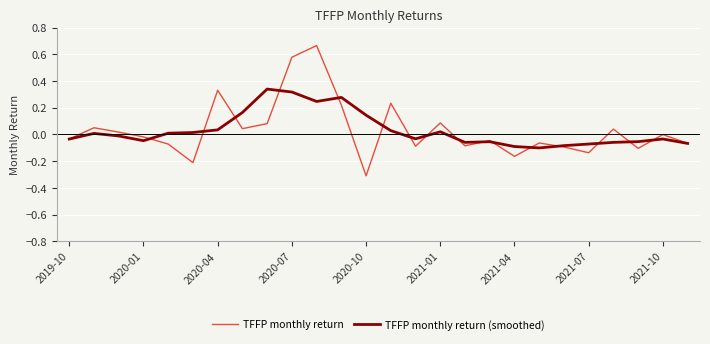

How many values in the TFFP monthly return (smoothed) series are below 0?

14